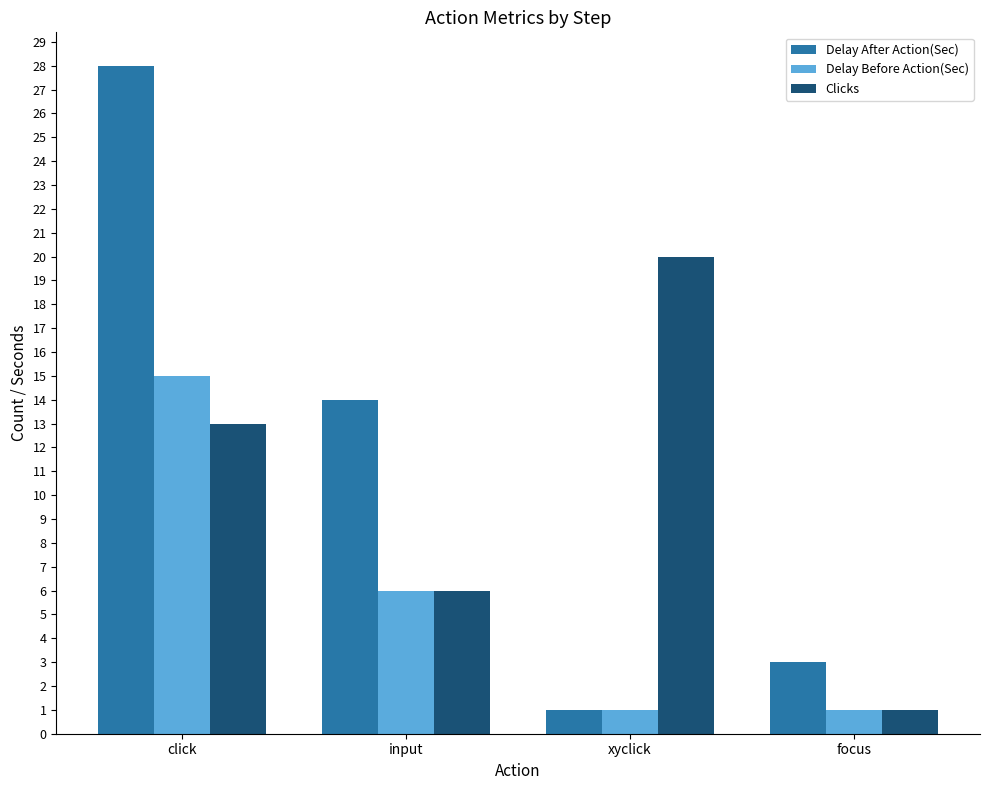

Read the Delay After Action(Sec) value at click, to the nearest 10.

30